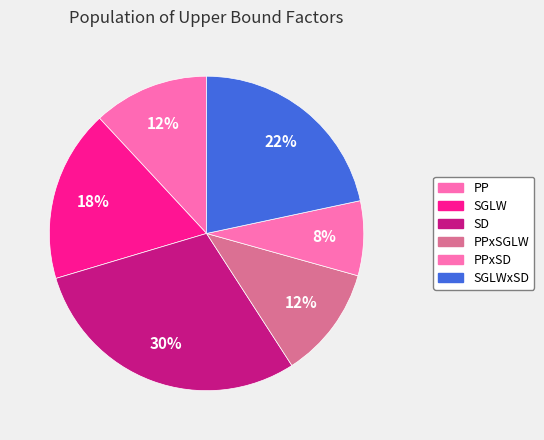

Is there any slice that represents more than half of the pie?

No